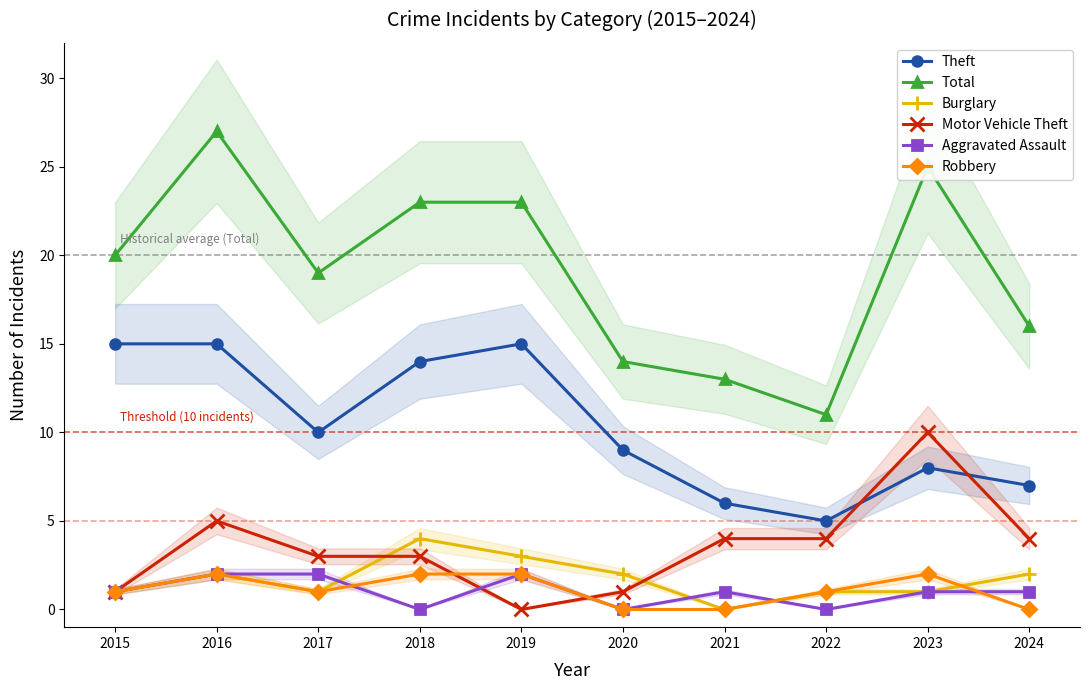

Where does the Aggravated Assault series first go above 1?

2016